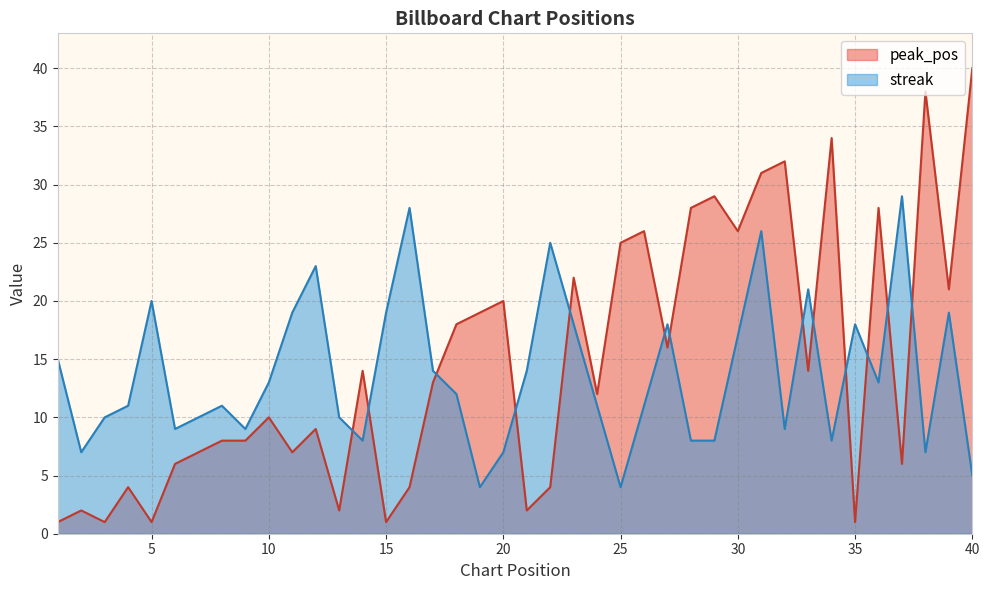

Which category has the highest value in the peak_pos series?

40